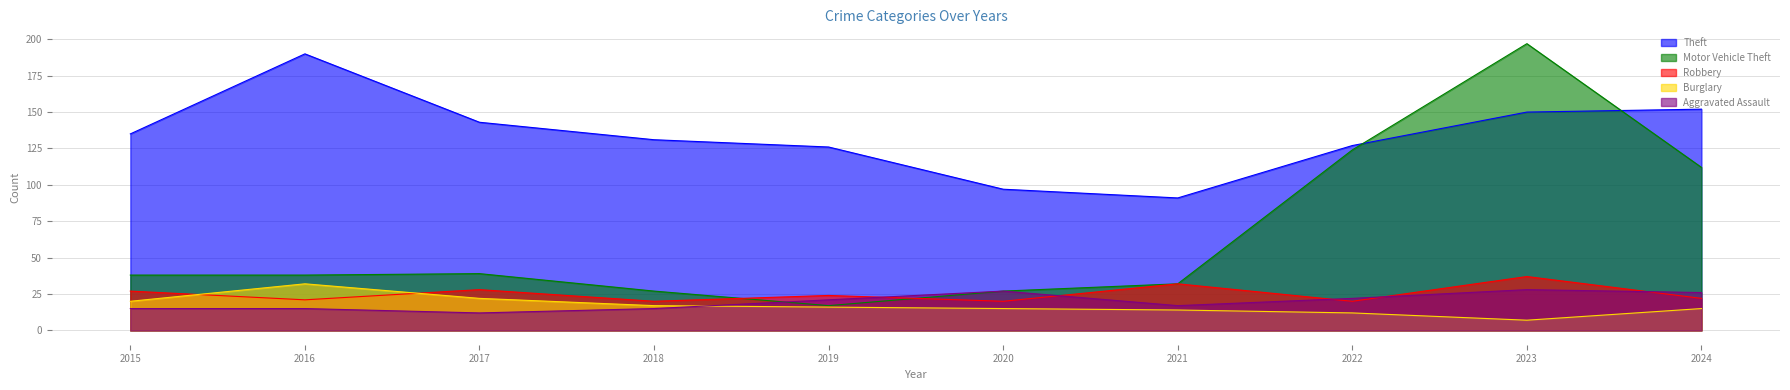

Which series changed the most between 2017 and 2018?

Theft